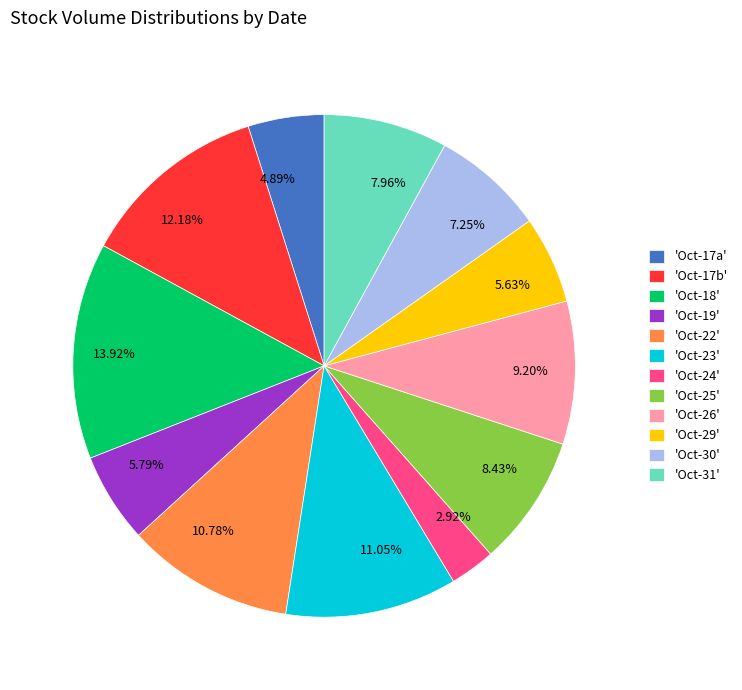

How many segments does this pie chart have?

12